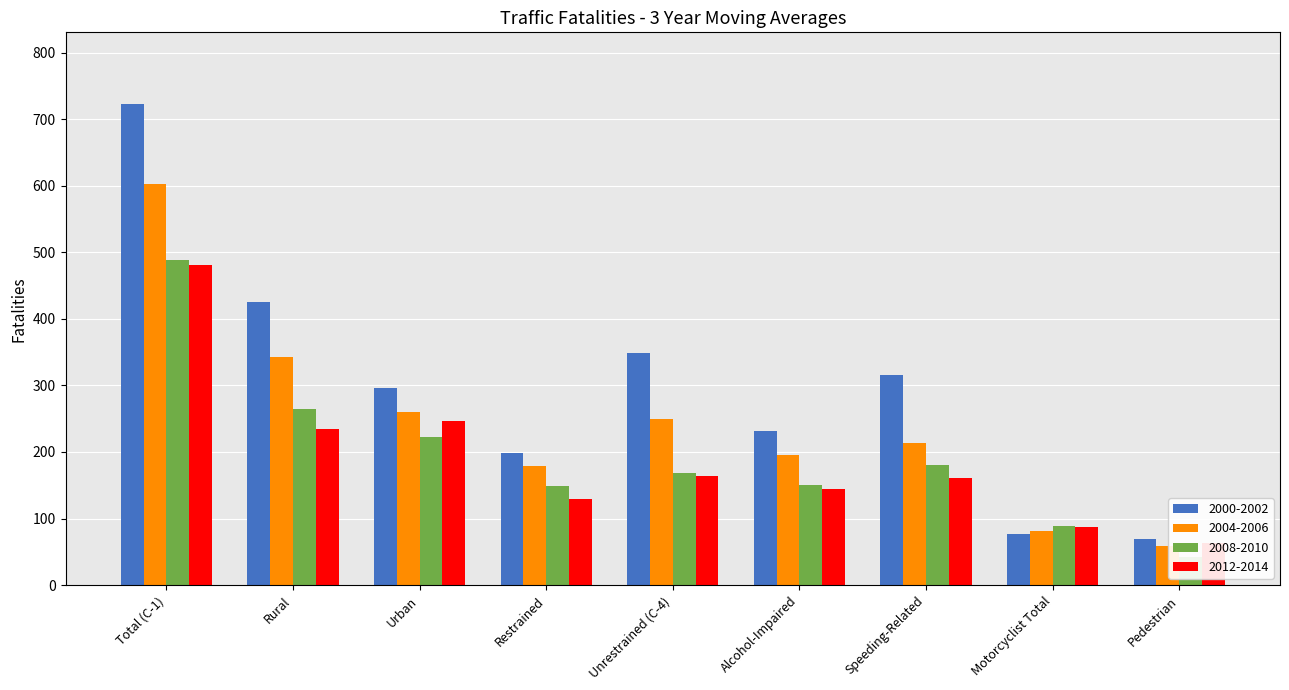

At which label does 2008-2010 first exceed 168?

Total (C-1)